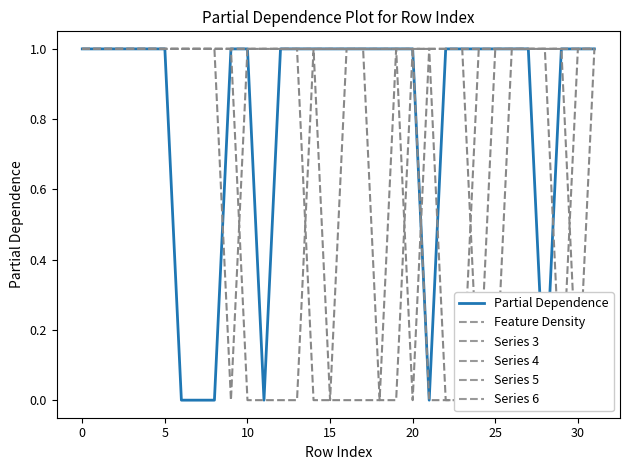

Count the number of data series in this chart.

6